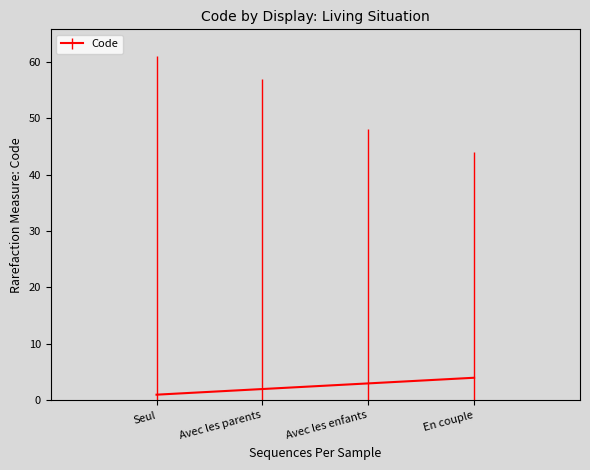

What is the change in value from Avec les parents to En couple?

+2